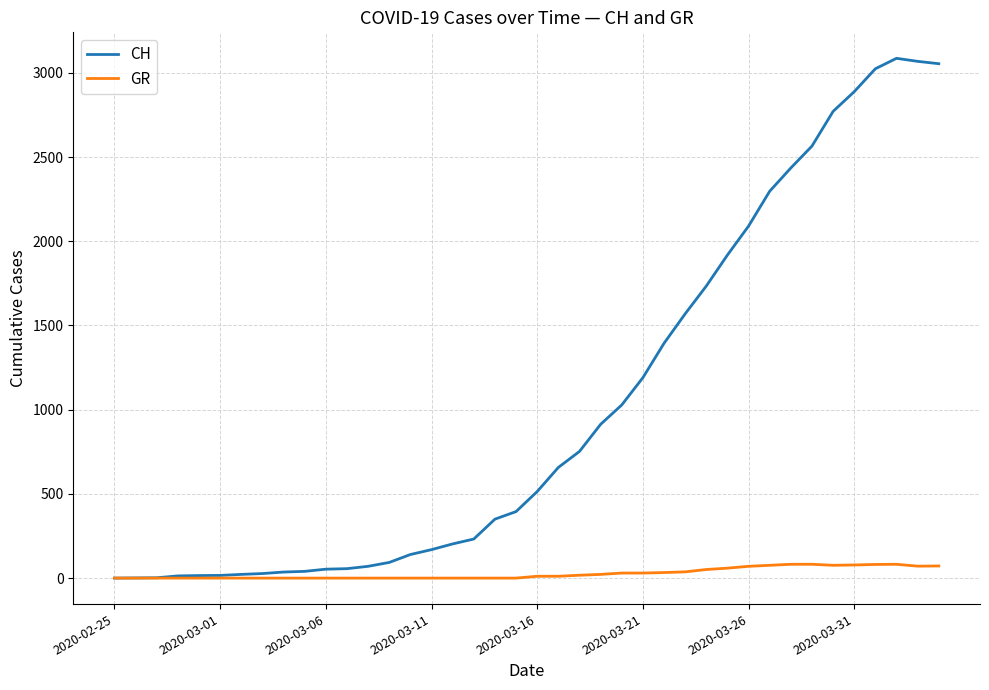

Does the chart display data point markers on the line(s)?

No